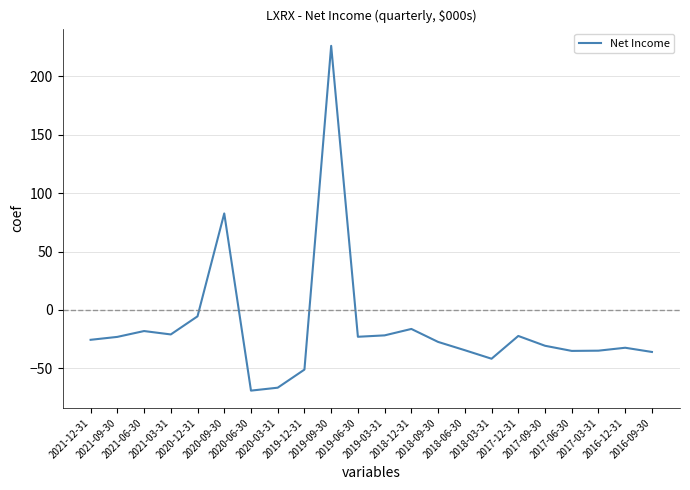

What is the minimum value shown in the chart?

-69.1